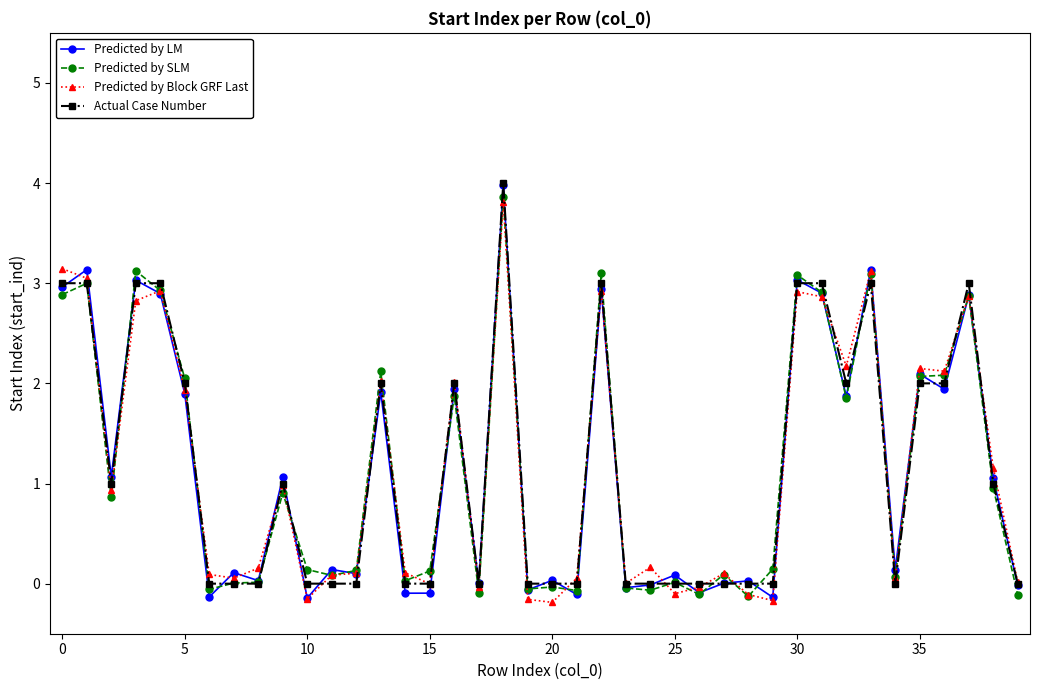

What is the greatest value displayed?

4.0